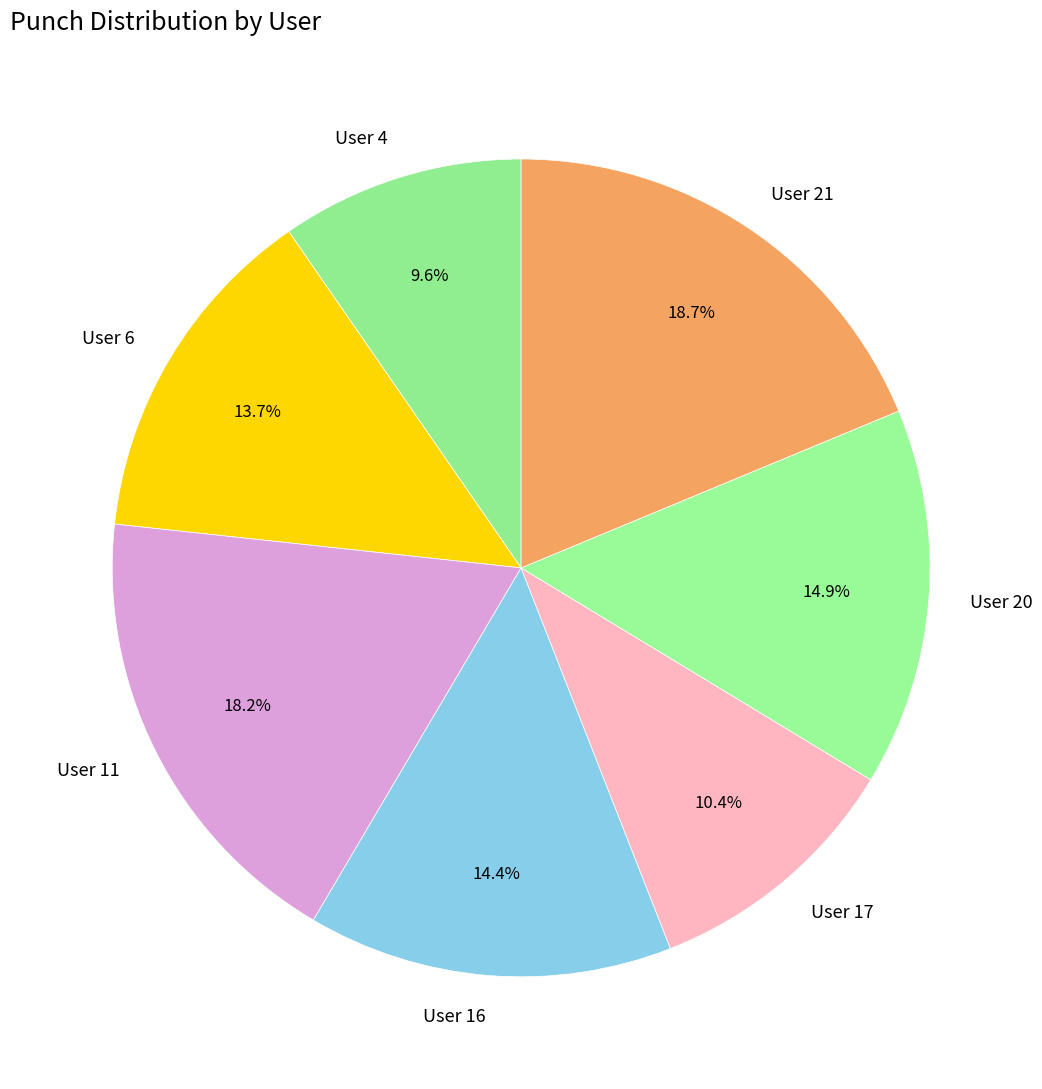

How many slices are in this pie chart?

7